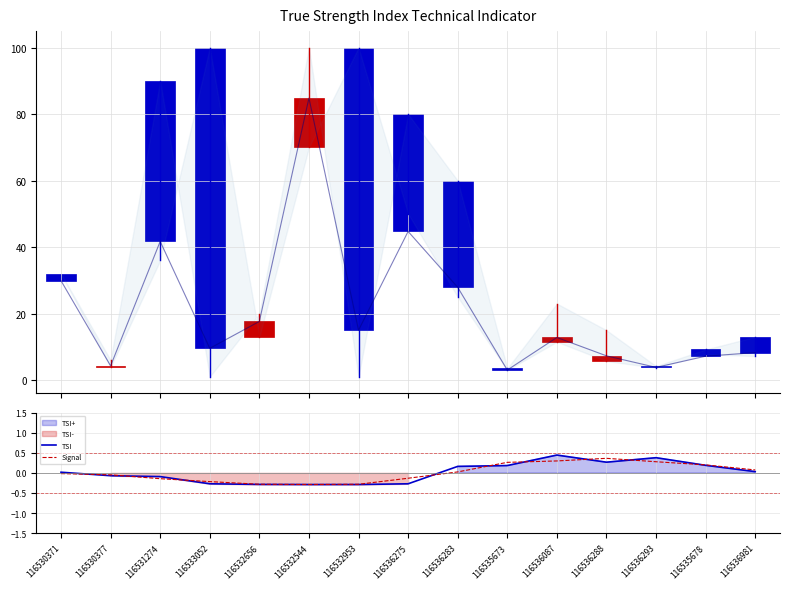

At 116533052, list the series in order from smallest to largest.

TSI, Signal, PPWAP